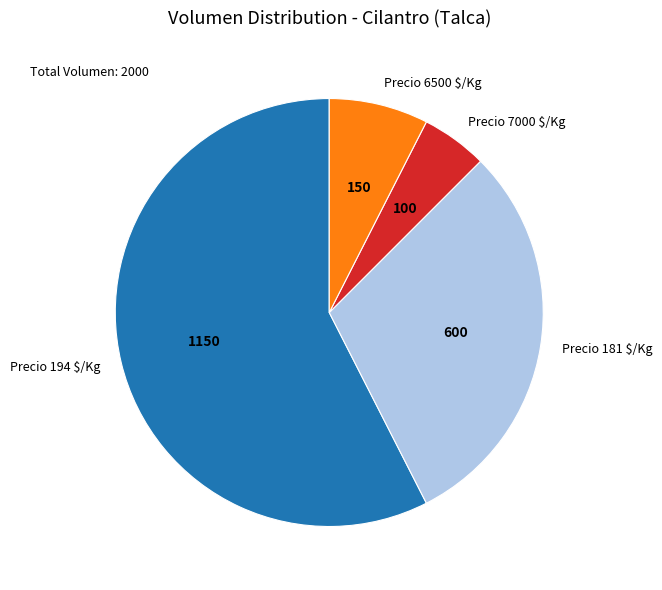

True or false: Precio 194 $/Kg accounts for 50% of the total.

False